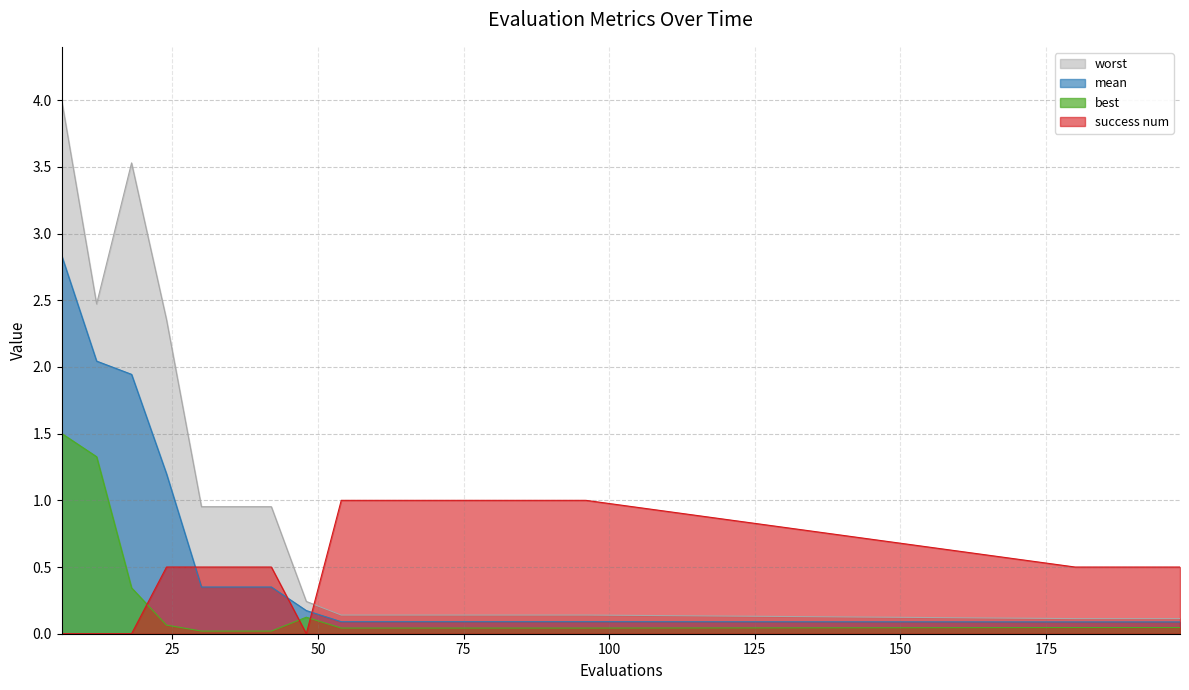

True or false: success num and mean cross at least once.

True